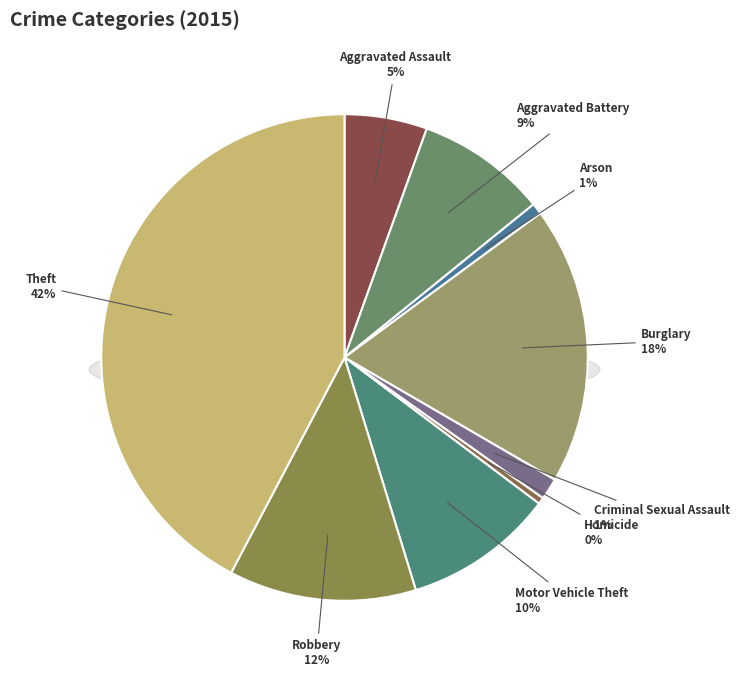

True or false: Homicide accounts for 0% of the total.

True